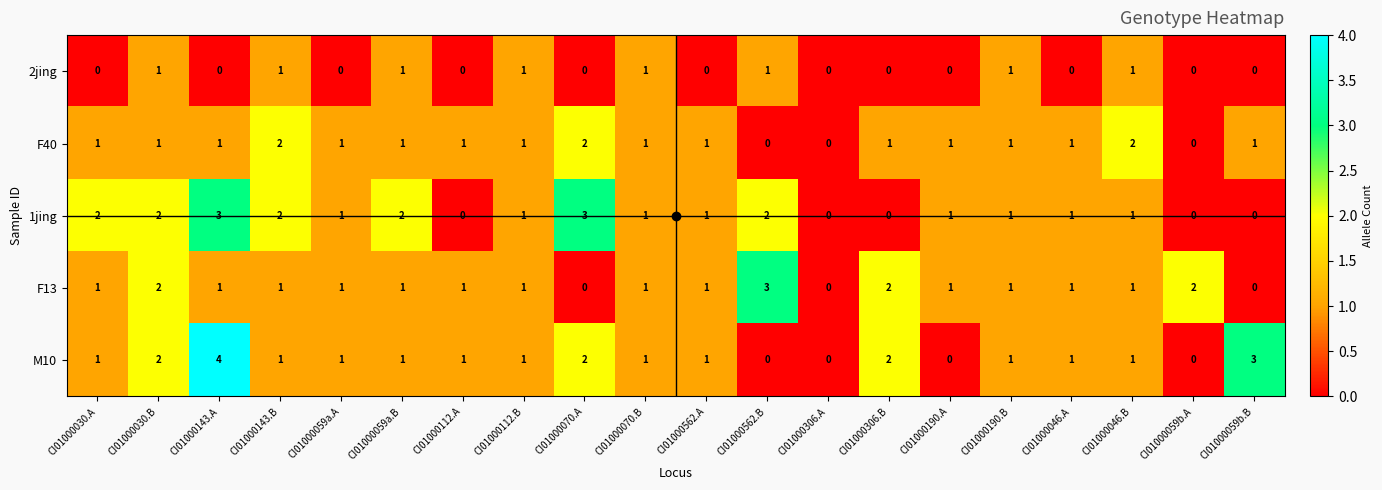

How many distinct data groups are displayed?

5